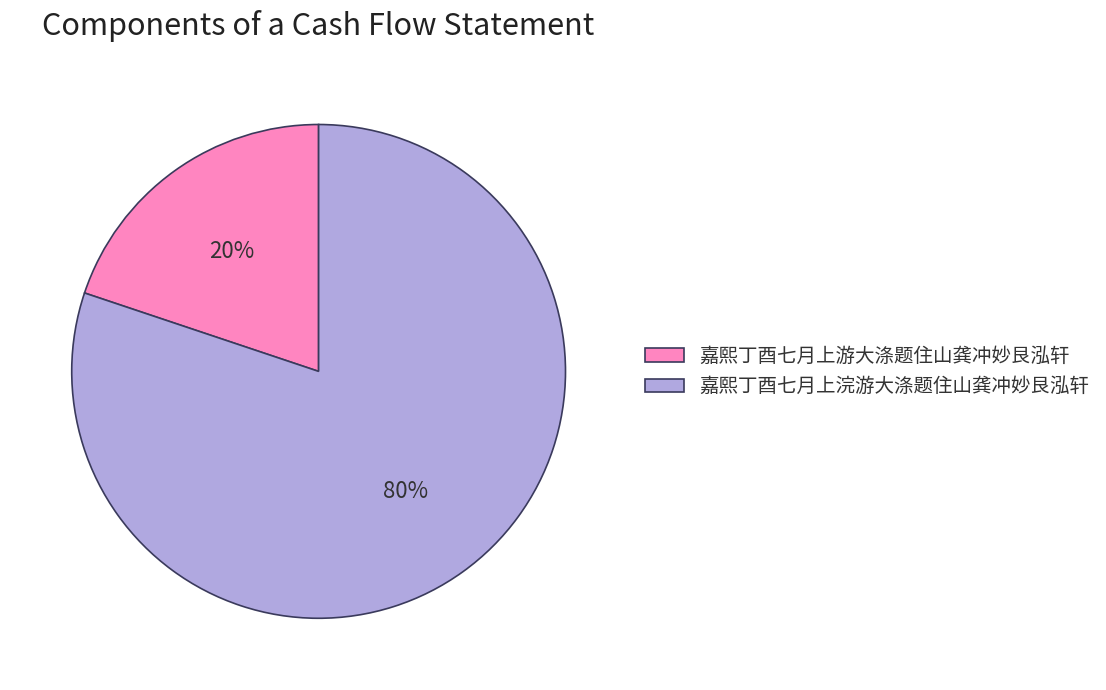

The 嘉熙丁酉七月上游大涤题住山龚冲妙艮泓轩 slice represents 8% of the pie. True or false?

False